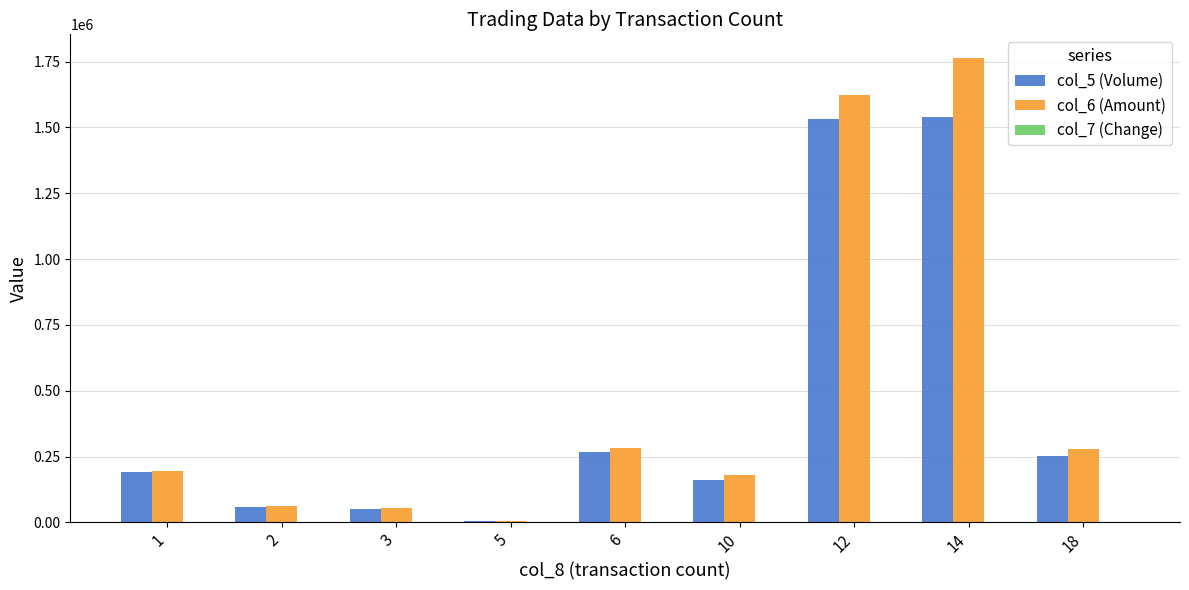

How many series are shown in this chart?

3